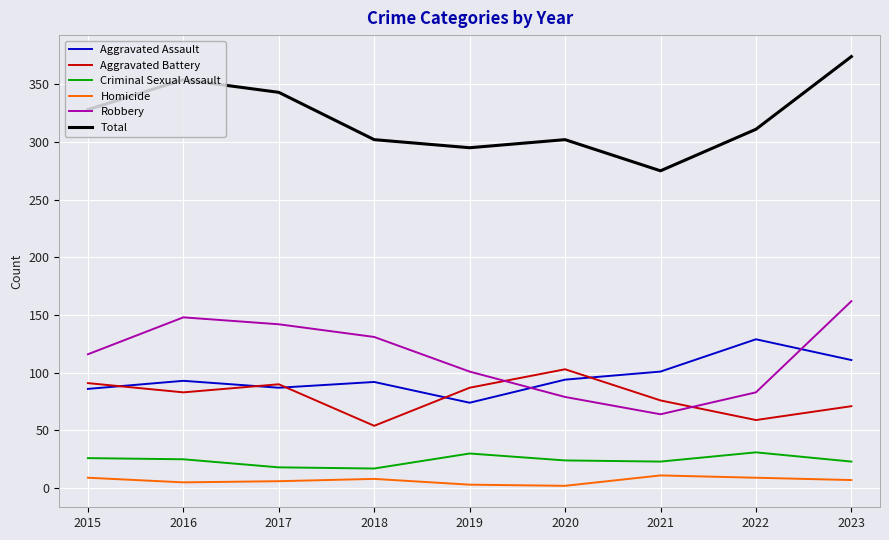

What is the difference between the highest and lowest values at 2021?

264